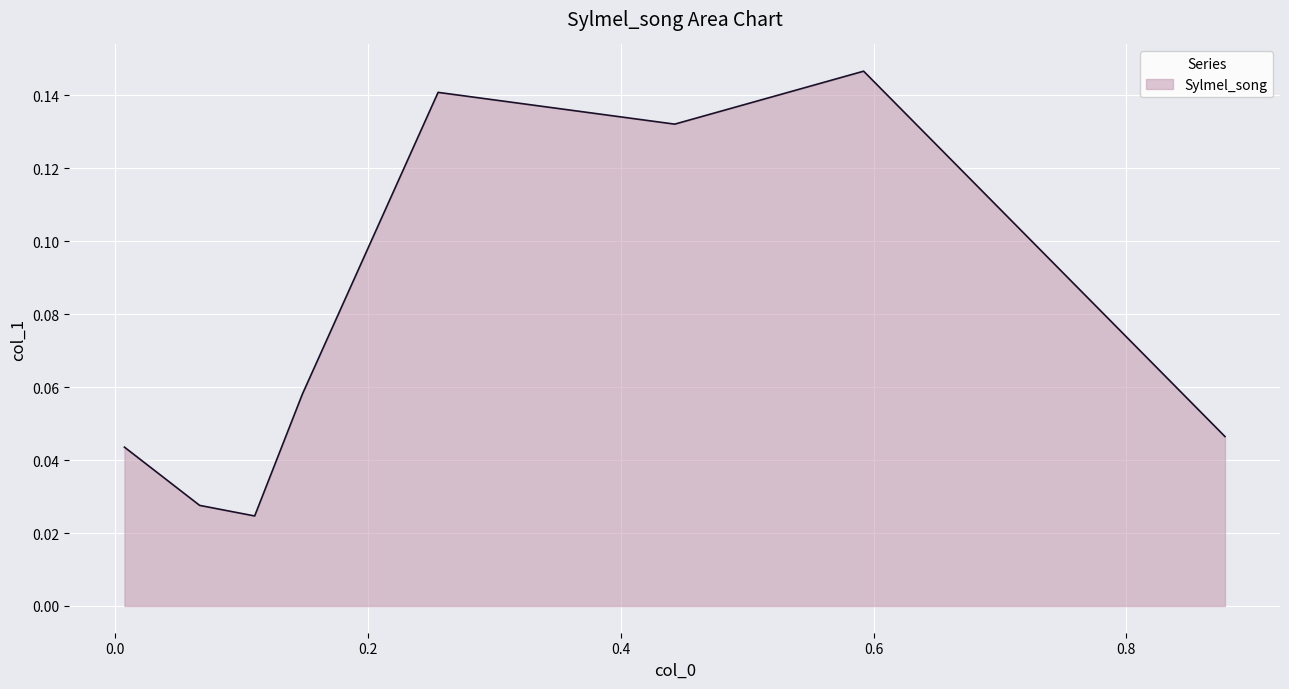

How many values are between 0 and 1?

8